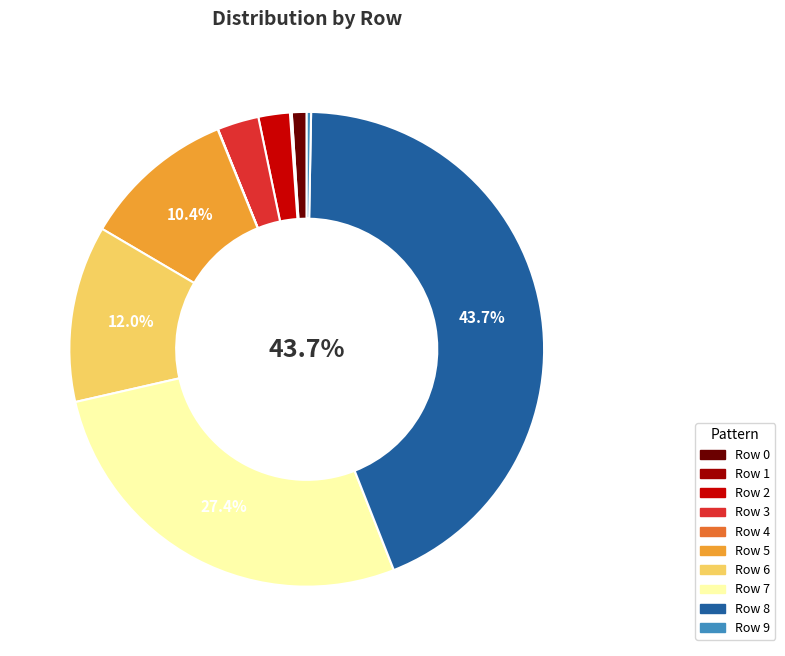

Does Row 8 represent more than half of the total?

No